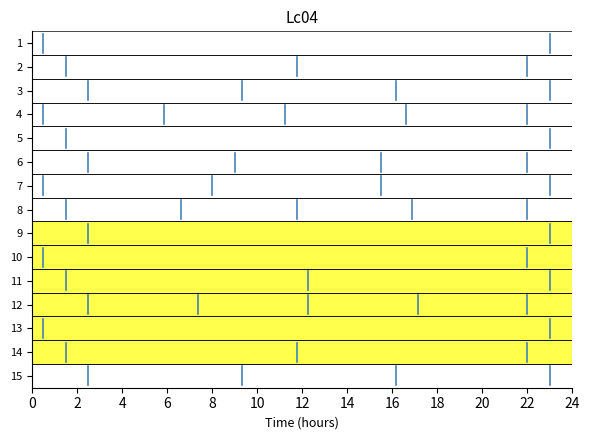

True or false: the data shows 6.3 at 0.

False